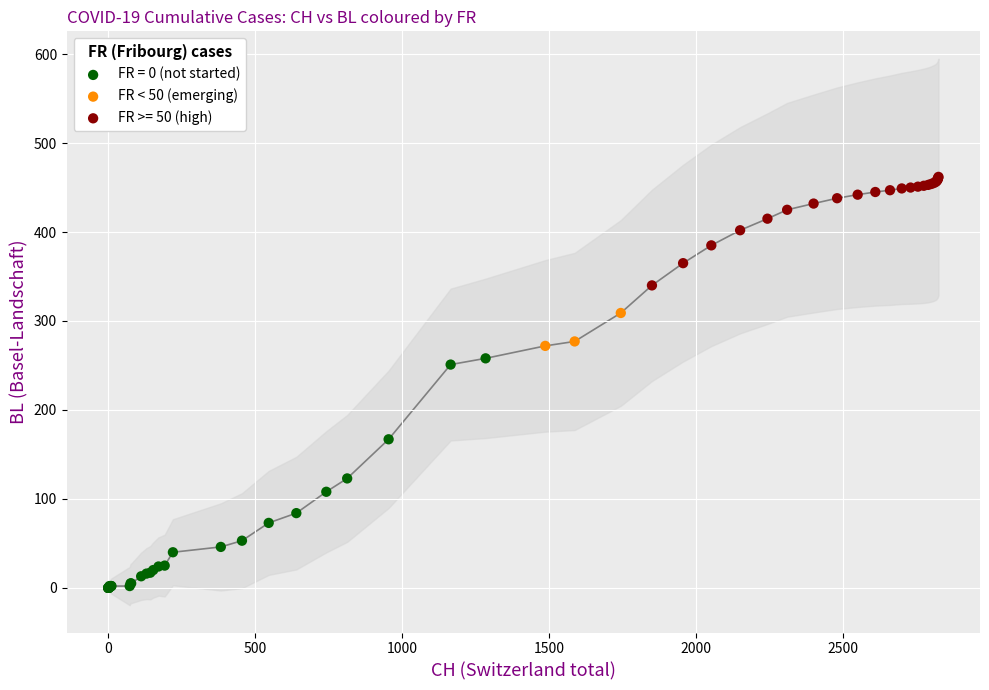

Which series has the widest spread of Y values?

FR = 0 (not started)